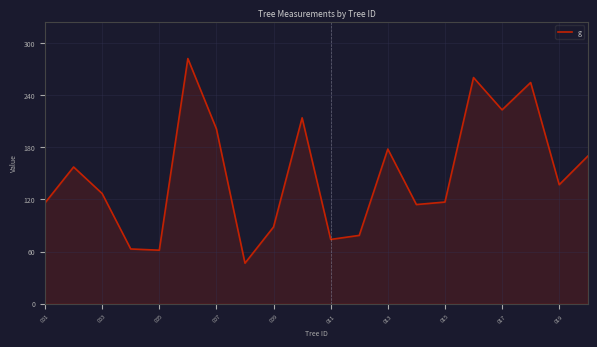

What is the difference between the maximum and minimum values?

235.5